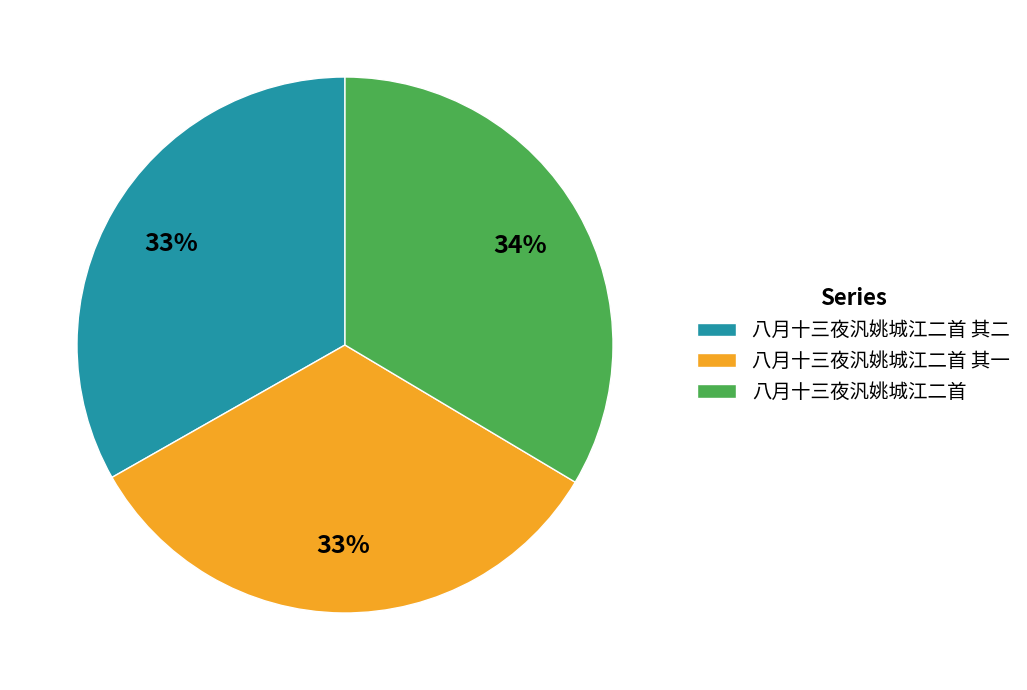

What is the ratio of the value at 八月十三夜汎姚城江二首 其二 to the value at 八月十三夜汎姚城江二首?

1.0